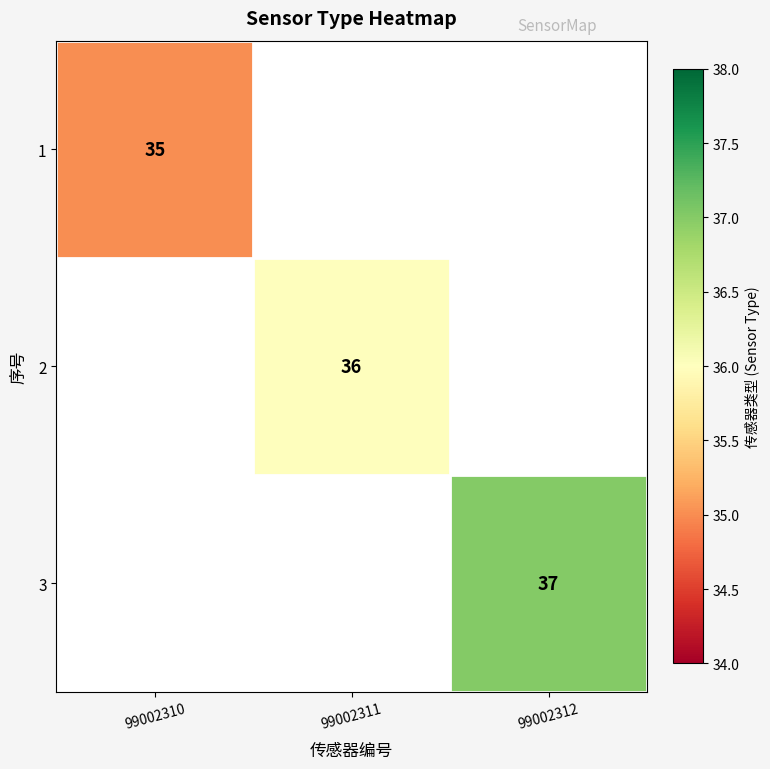

The value of 1 at 99002310 is 35. True or false?

True